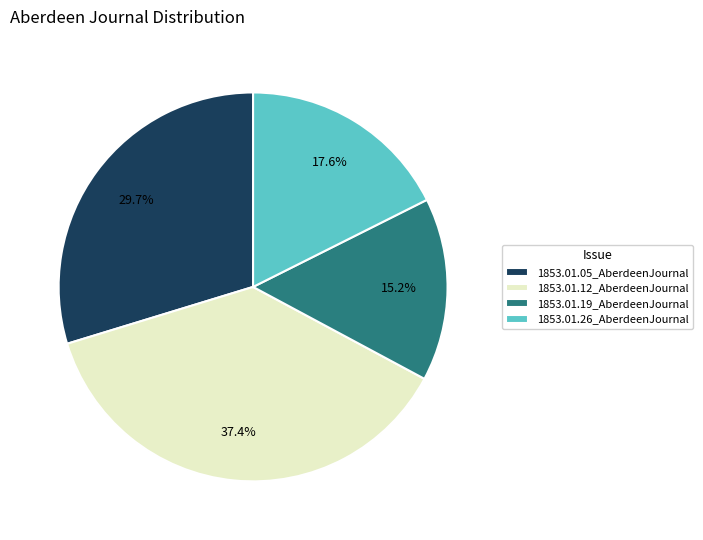

The 1853.01.26_AberdeenJournal slice represents 26% of the pie. True or false?

False